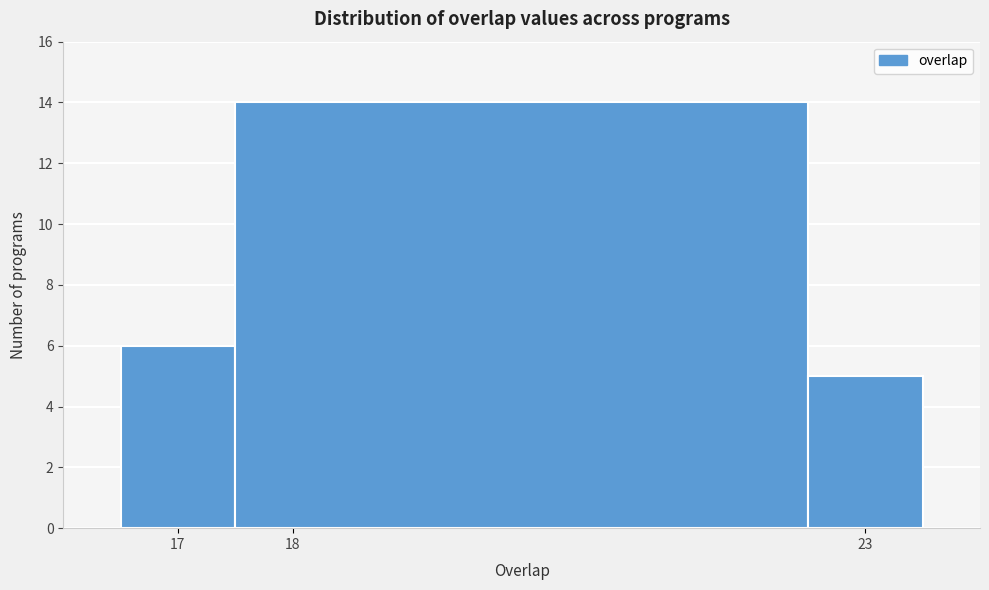

Reading left to right, list every bar in this chart as the range it spans on the x-axis followed by its height. The values are not printed on the chart, so give them approximately, as read against the axis.

16.5 to 17.5: 6
17.5 to 22.5: 14
22.5 to 23.5: 5